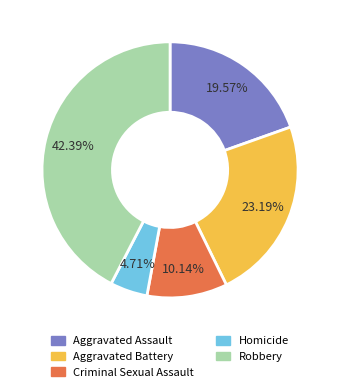

Which has a higher value, Robbery or Criminal Sexual Assault?

Robbery